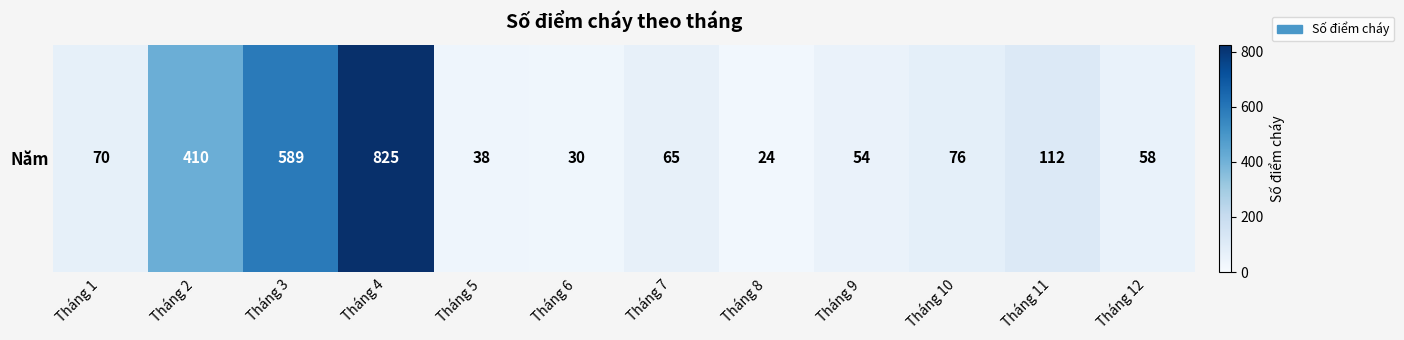

List the labels in order of value, largest first.

Tháng 4, Tháng 3, Tháng 2, Tháng 11, Tháng 10, Tháng 1, Tháng 7, Tháng 12, Tháng 9, Tháng 5, Tháng 6, Tháng 8